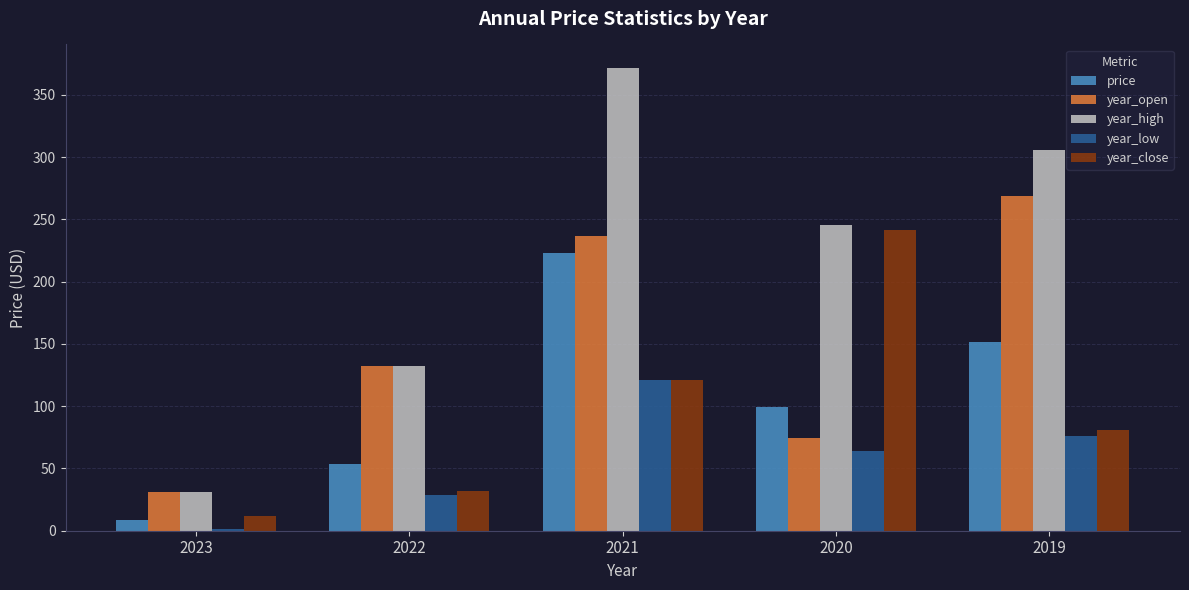

At which category is the sum across all series the highest?

2021